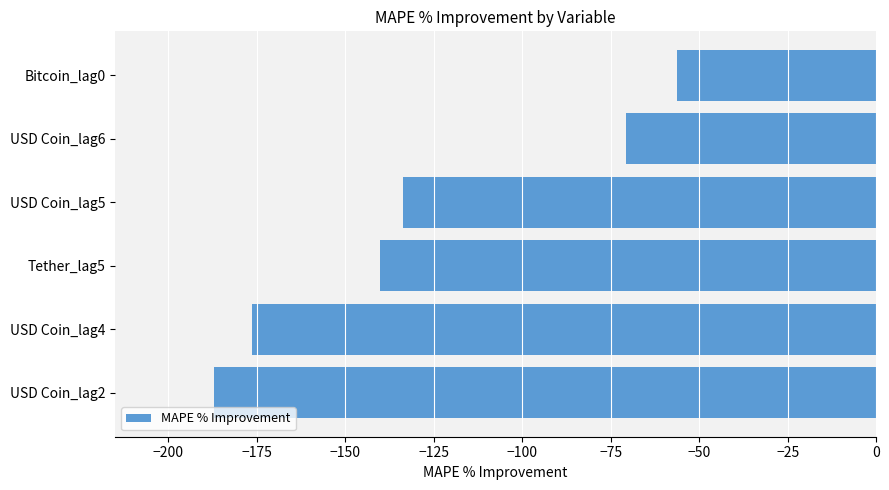

Is it true that the value at USD Coin_lag2 is -187.0?

True